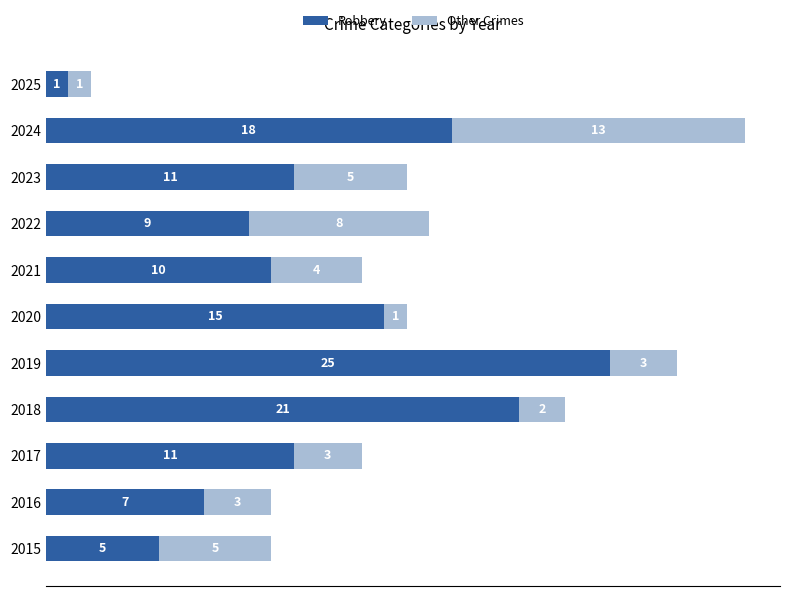

What value does the Robbery series have at 2022, to the nearest 5?

10